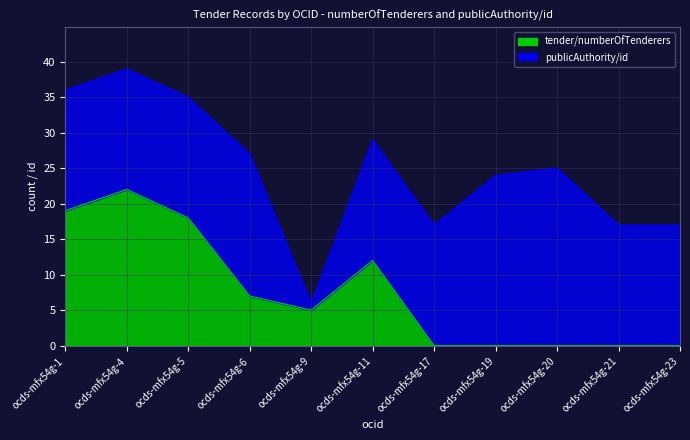

What is the difference between the values at ocds-mfx54g-6 and ocds-mfx54g-23?

7